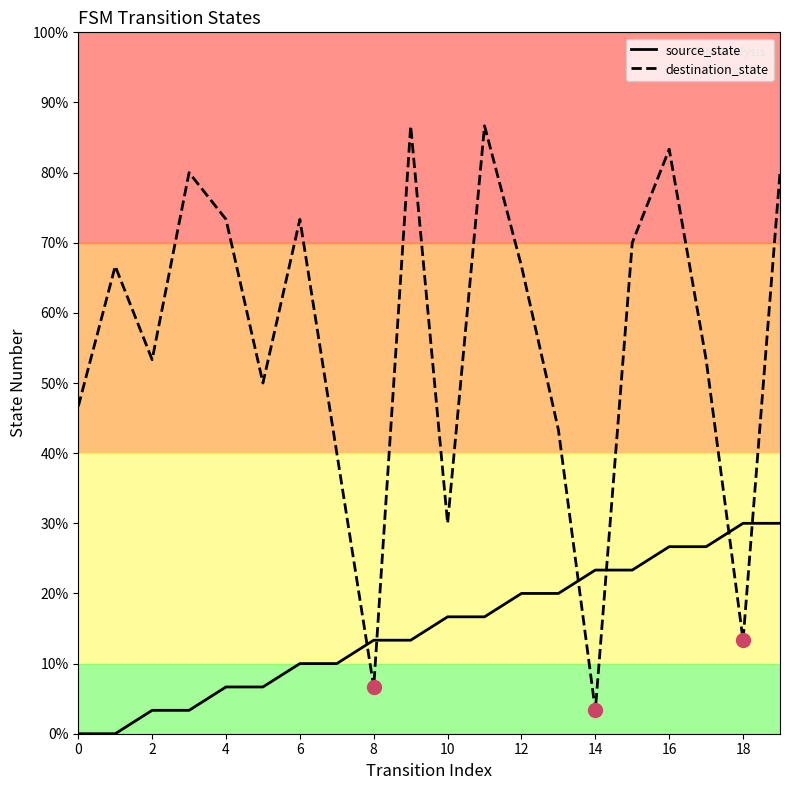

What are all the series names shown in the legend?

source_state, destination_state